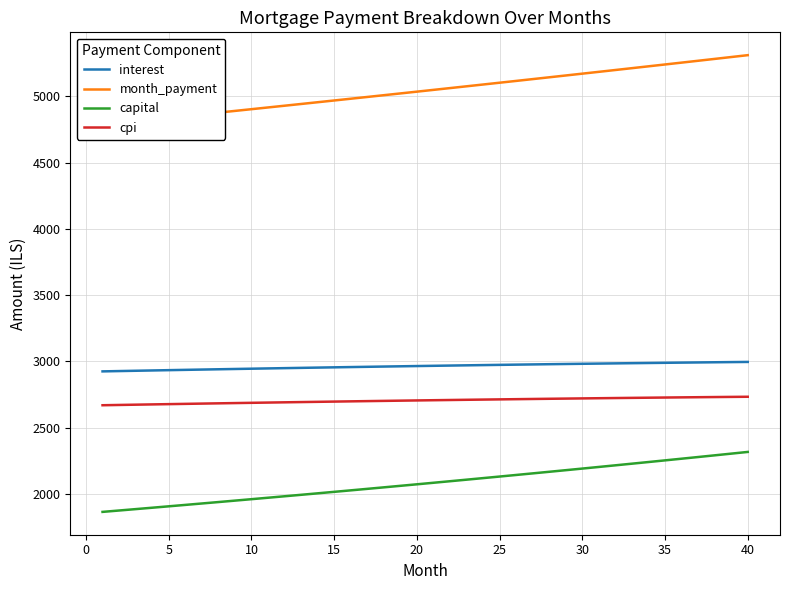

What is the difference between the maximum and second lowest values in the interest series?

69.0